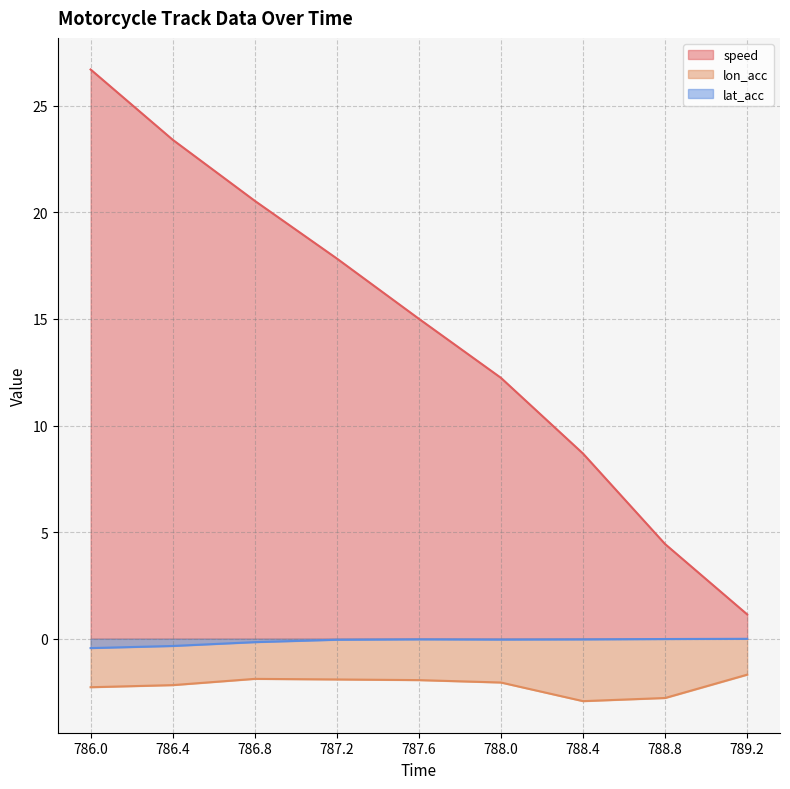

How many data points in speed are less than 15?

4